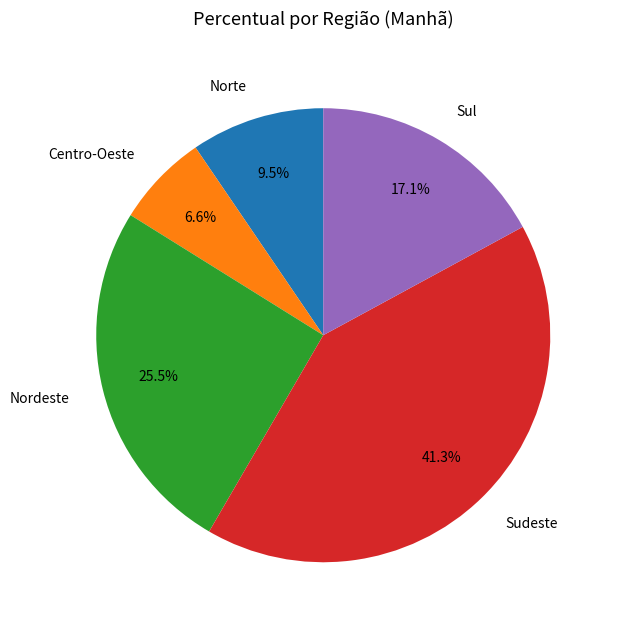

To the nearest percent, what is the difference between the Nordeste and Sudeste slice percentages?

16%